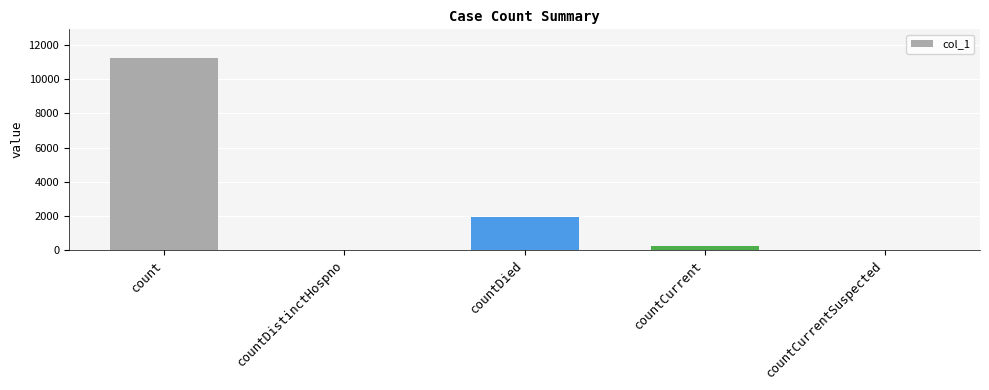

What is the sum of all values?

13405